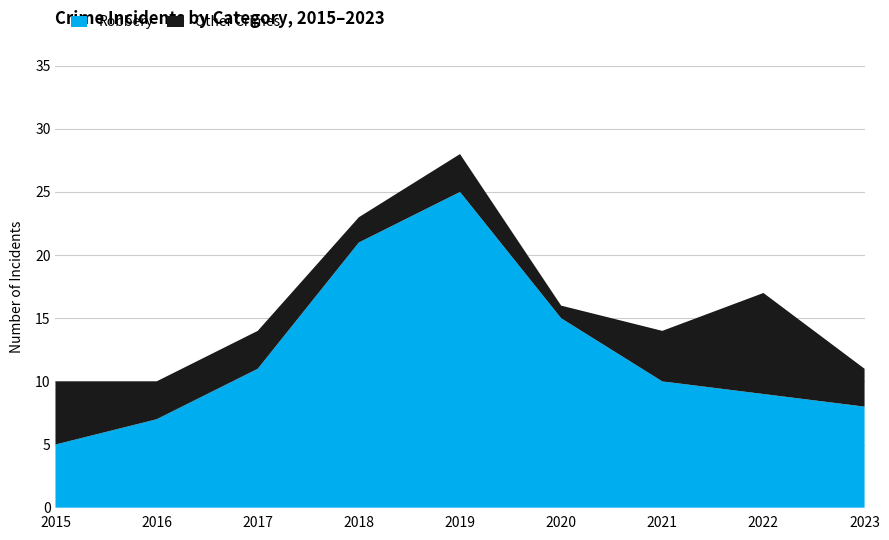

Reading left to right, transcribe all the data shown in this chart.

Robbery: 2015=5	2016=7	2017=11	2018=21	2019=25	2020=15	2021=10	2022=9	2023=8
Other Crimes: 2015=5	2016=3	2017=3	2018=2	2019=3	2020=1	2021=4	2022=8	2023=3